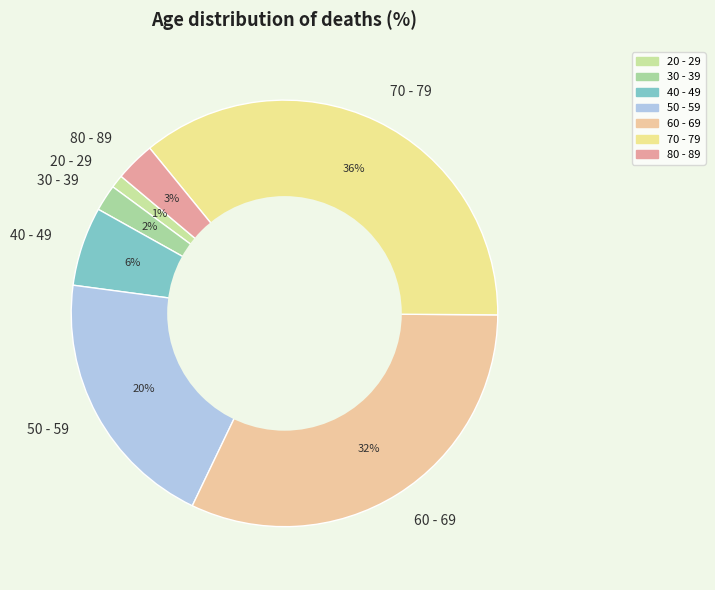

What is the largest slice in the pie chart?

70 - 79